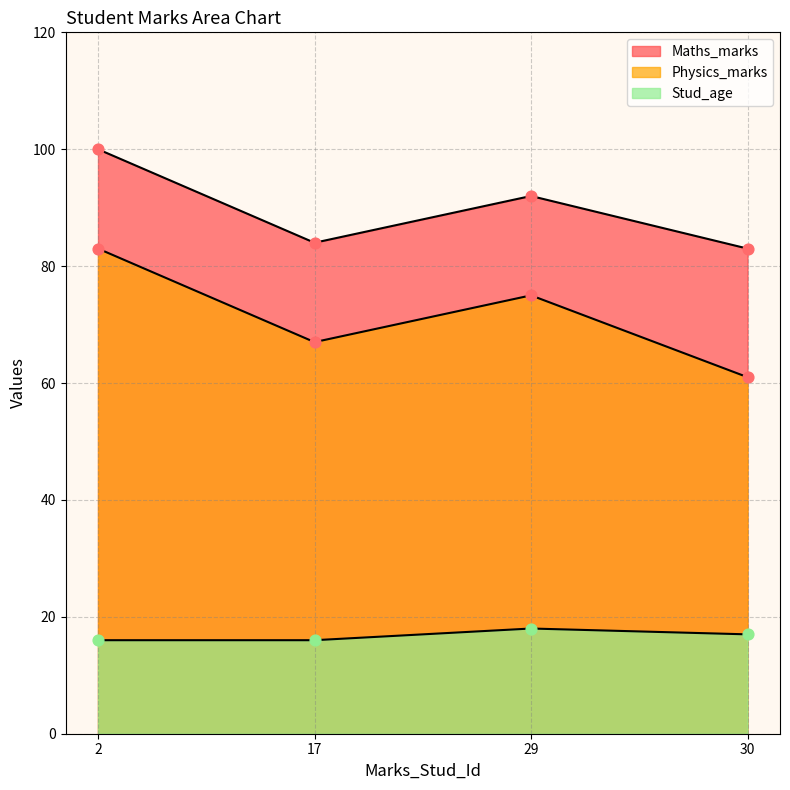

Which series reaches the maximum Y coordinate?

Maths_marks